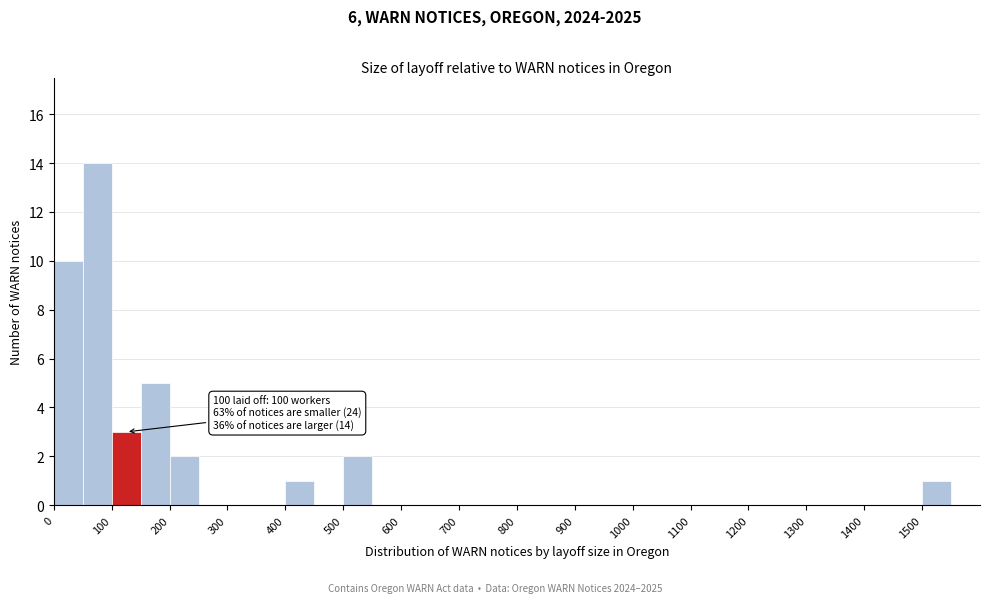

Which range on the x-axis has the tallest bar?

50 to 100